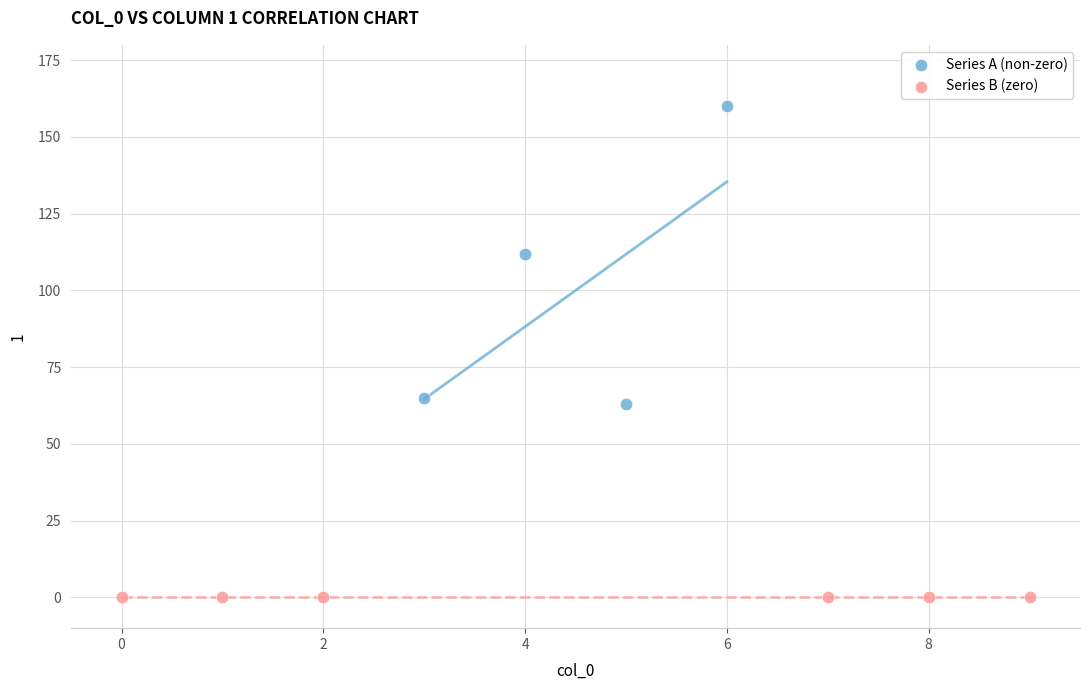

What are all the series names shown in the legend?

Series A (non-zero), Series B (zero)